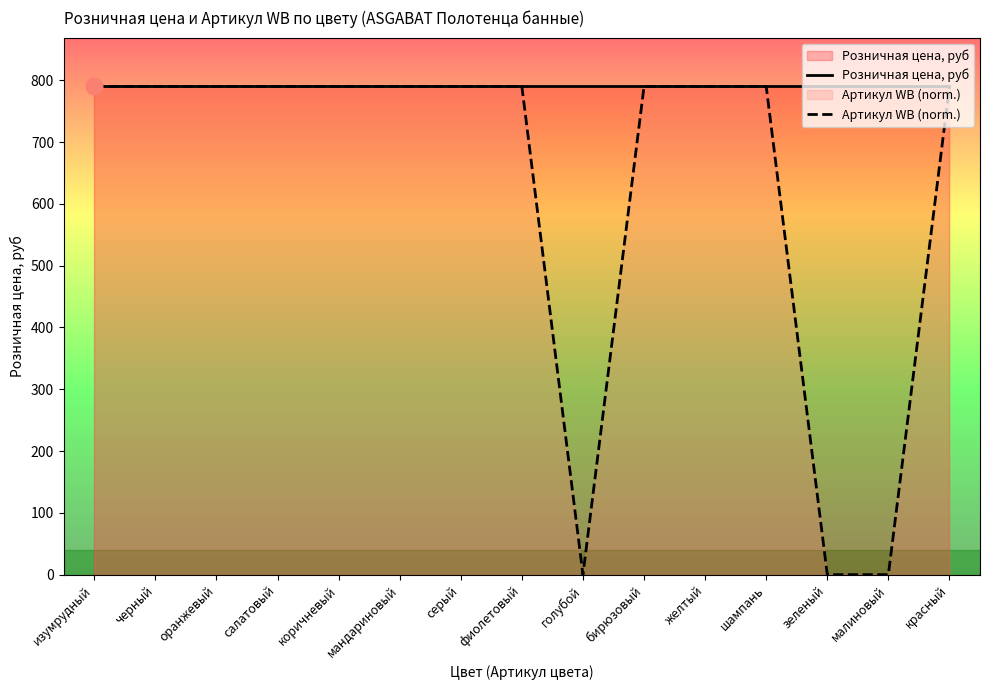

Which category has the lowest value across all series?

голубой